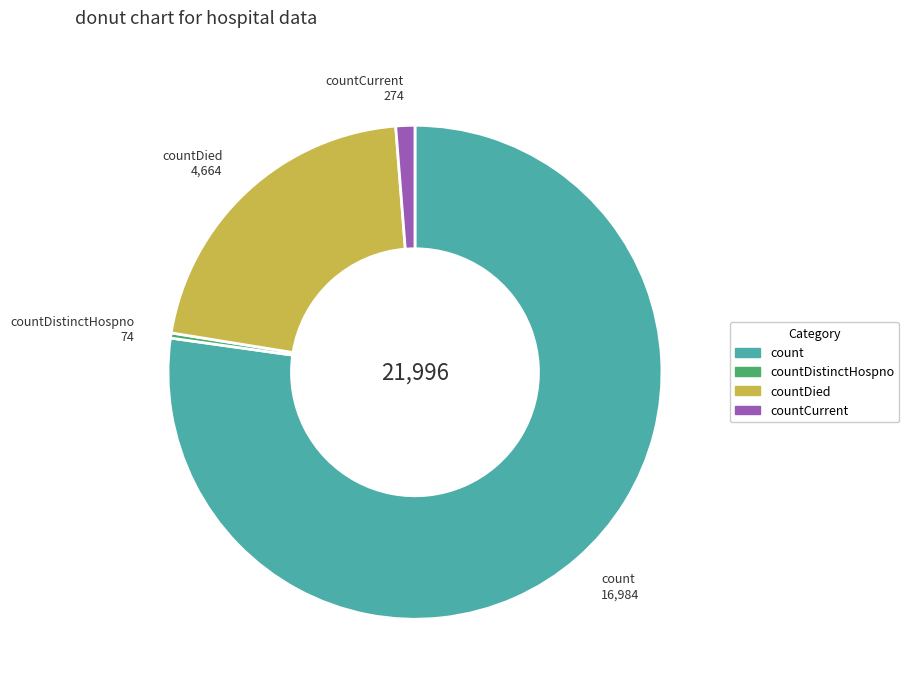

Does any single category account for the majority?

Yes